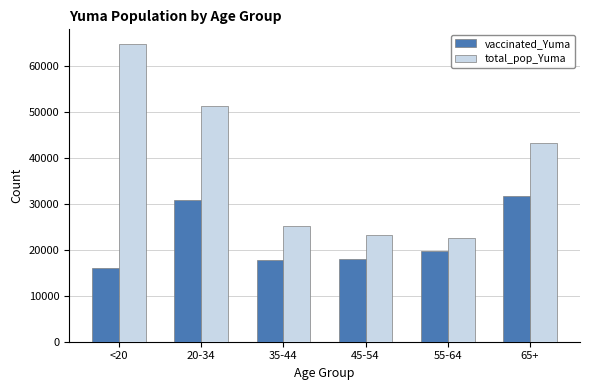

Is it true that vaccinated_Yuma equals 19772 at 55-64?

True